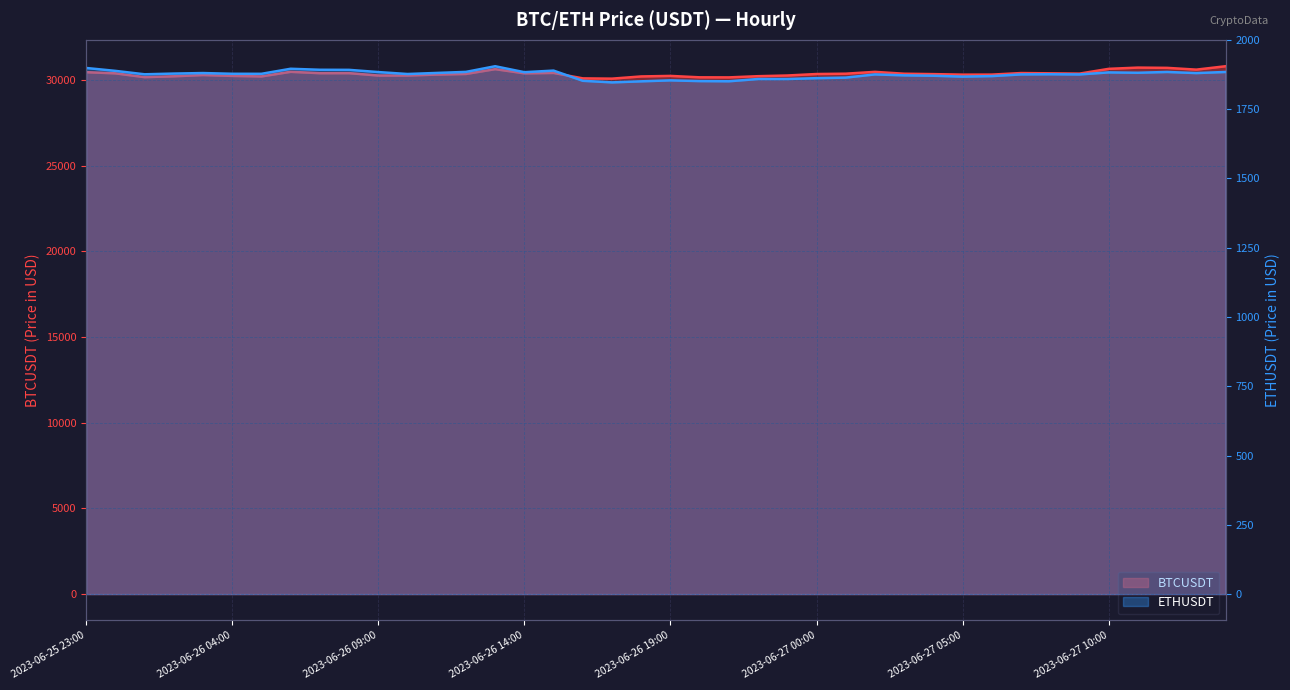

List the series in order of their peak value, highest first.

BTCUSDT, ETHUSDT